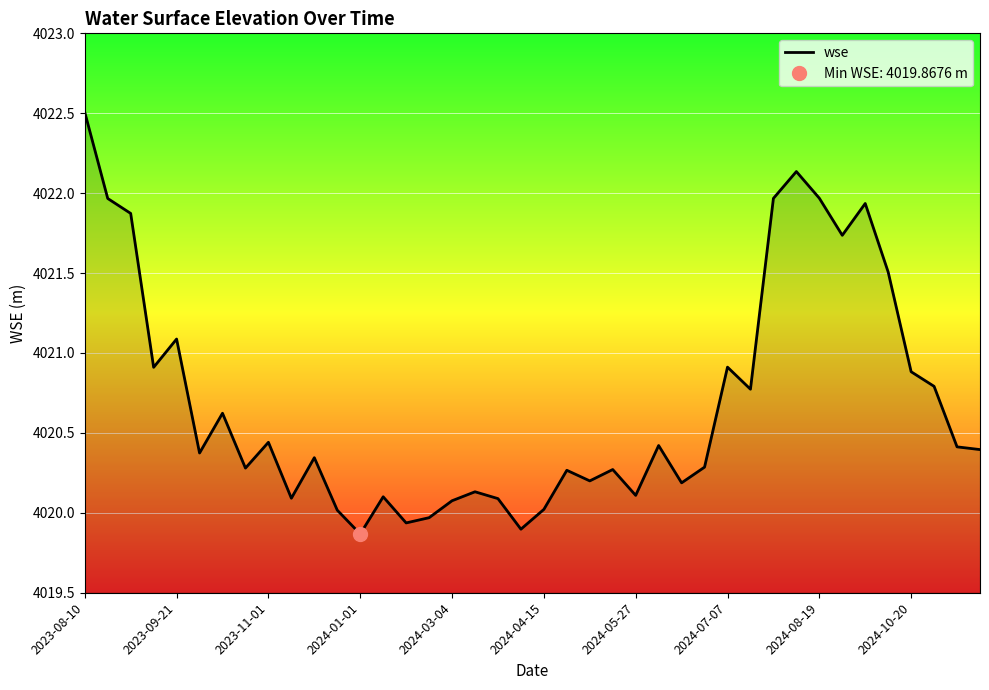

Reading left to right, list all the values displayed in this chart.

4022.5	4022.0	4021.9	4020.9	4021.1	4020.4	4020.6	4020.3	4020.4	4020.1	4020.3	4020.0	4019.9	4020.1	4019.9	4020.0	4020.1	4020.1	4020.1	4019.9	4020.0	4020.3	4020.2	4020.3	4020.1	4020.4	4020.2	4020.3	4020.9	4020.8	4022.0	4022.1	4022.0	4021.7	4021.9	4021.5	4020.9	4020.8	4020.4	4020.4